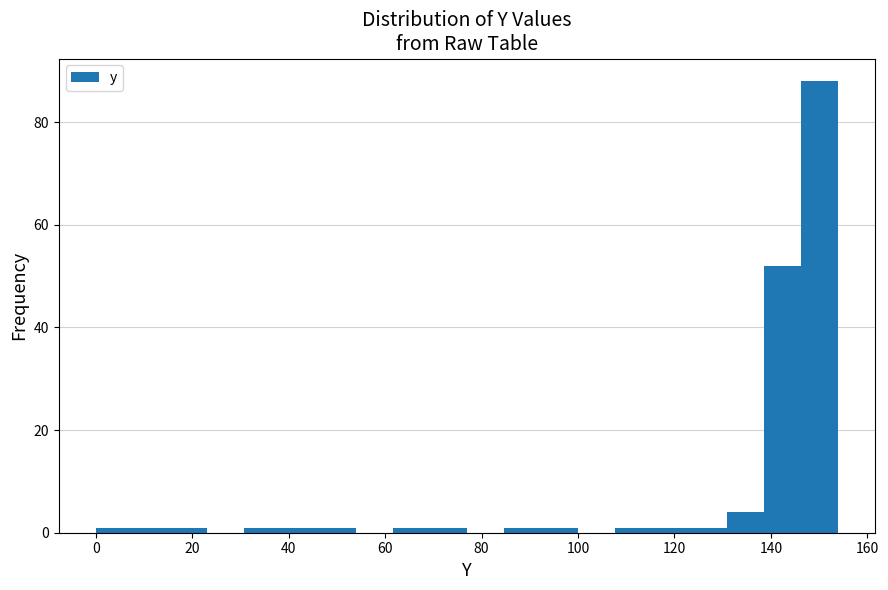

Around what value on the x-axis is the tallest bar? Give the approximate position of its centre, as read against the axis.

150